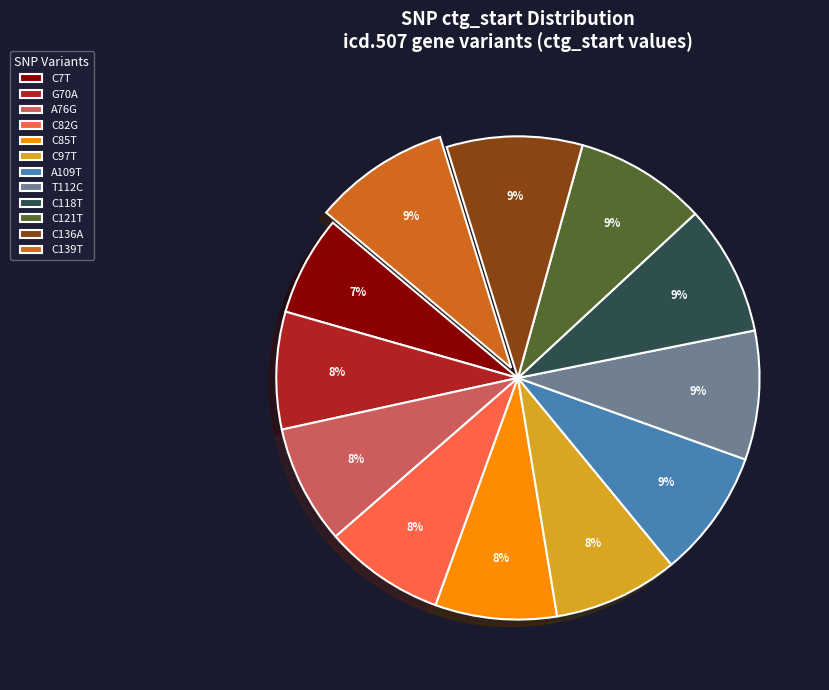

Which has a higher value, A76G or C118T?

C118T